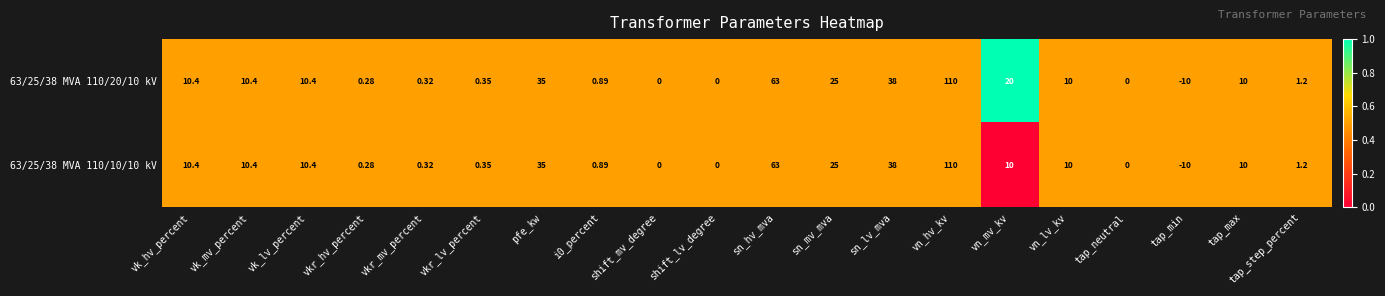

How many values in the 63/25/38 MVA 110/20/10 kV series are below 10?

9